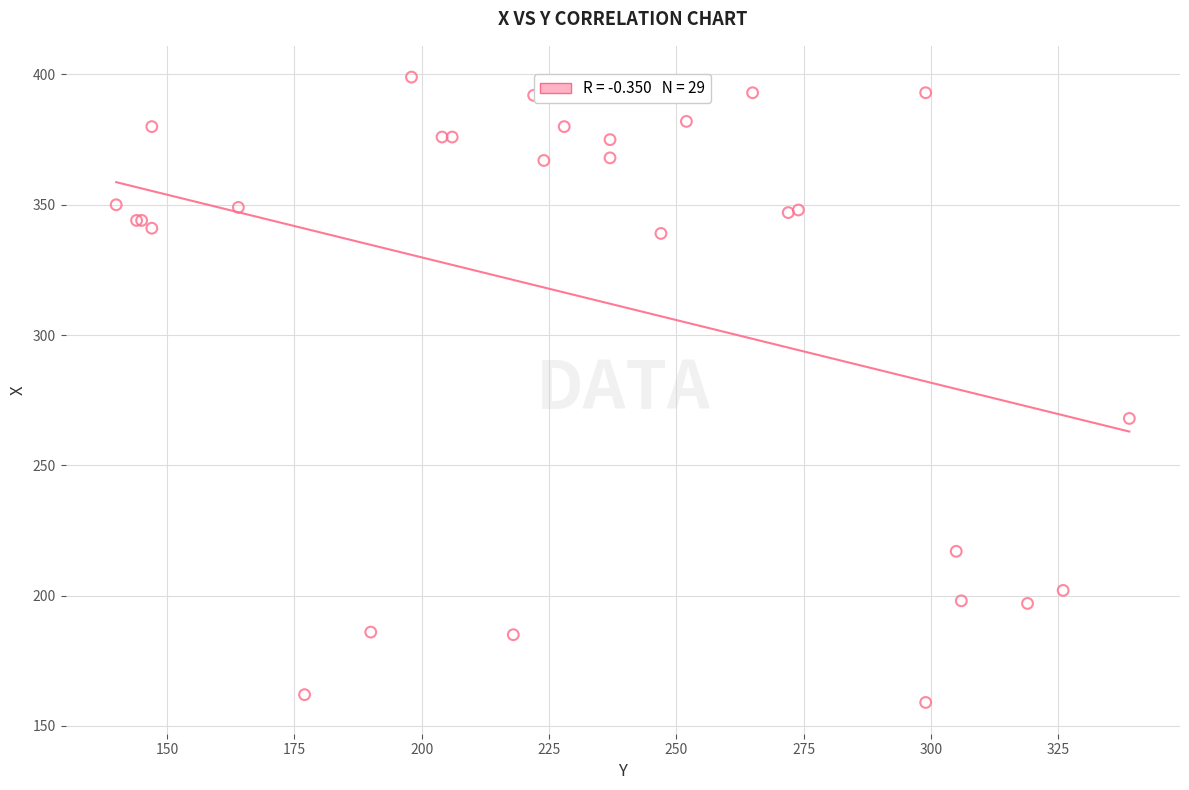

What Y value in the scatter plot is closest to 279?

268